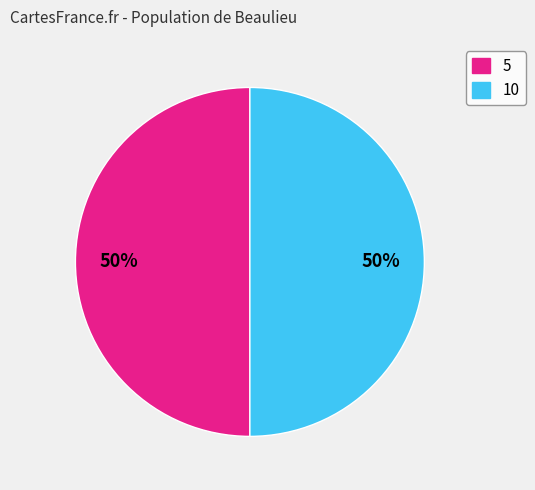

To the nearest percent, what is the average slice percentage?

50%